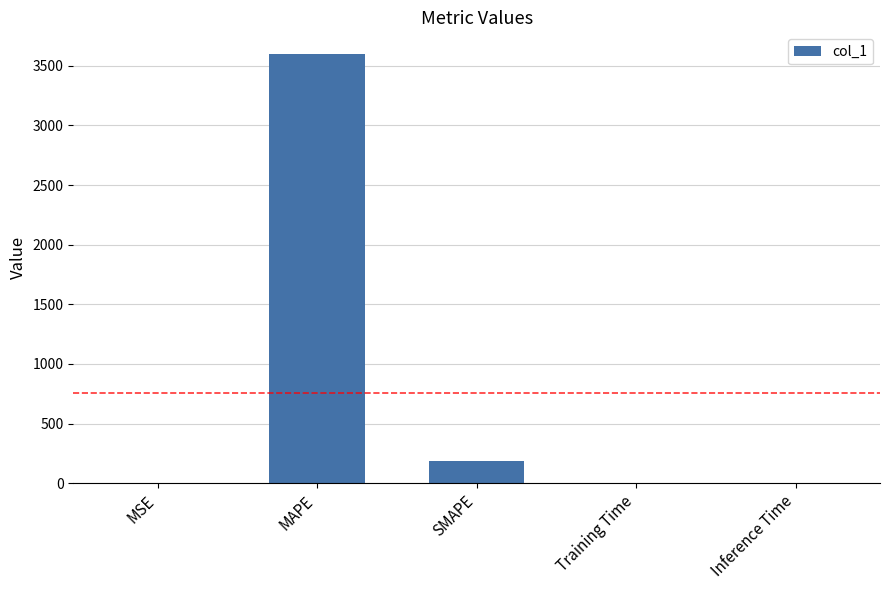

What is the sum of all values?

3790.3